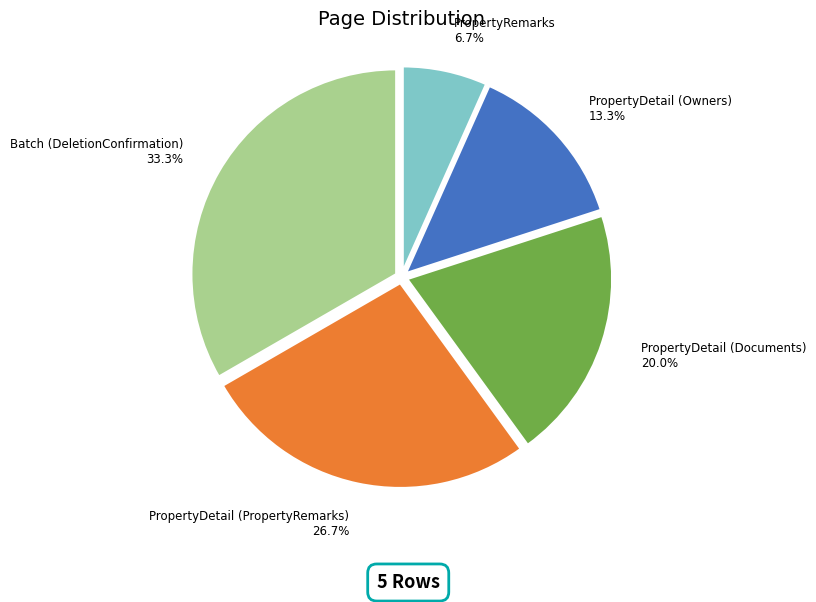

Is there a majority slice in this chart?

No